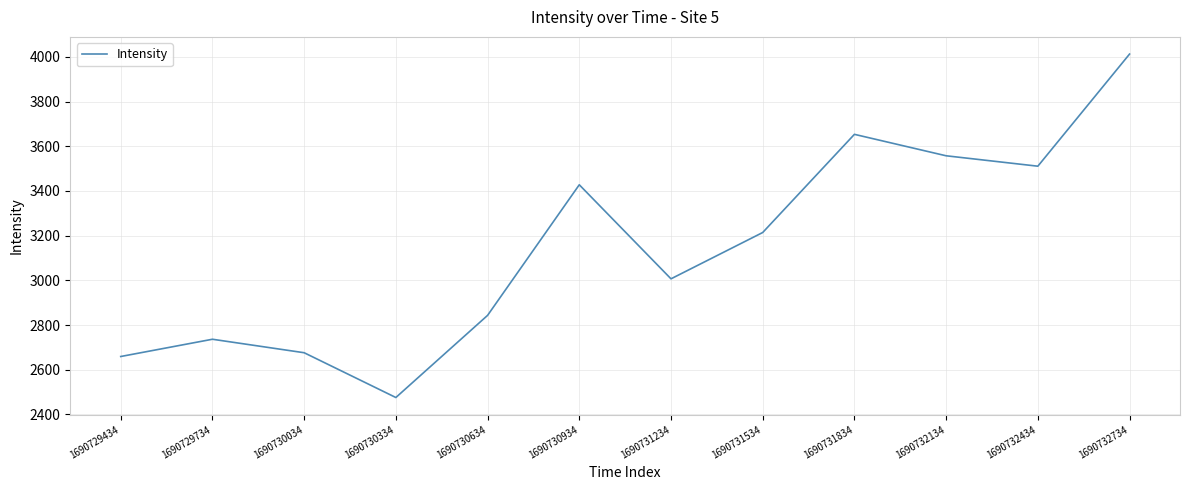

Which category has the lowest value across all series?

1690730334